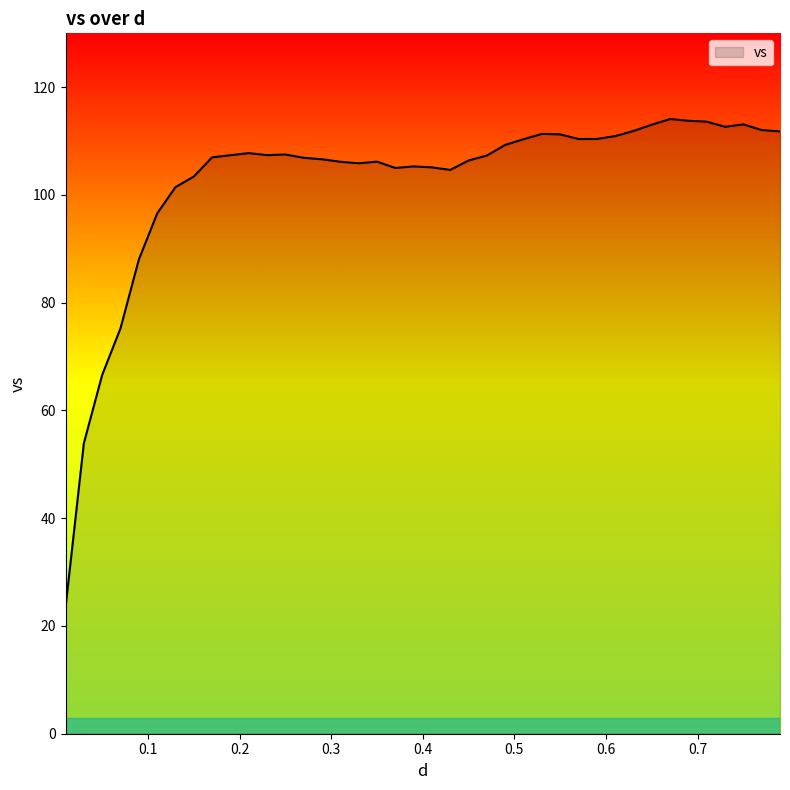

What is the maximum value shown in the chart?

114.1